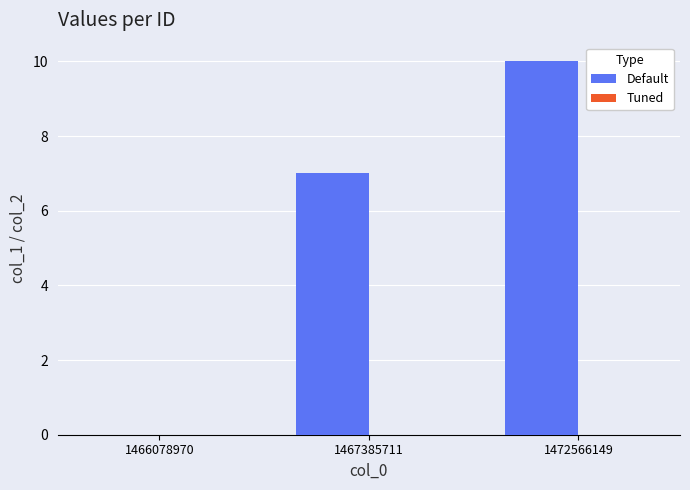

Between 1466078970 and 1472566149, which is larger?

1472566149